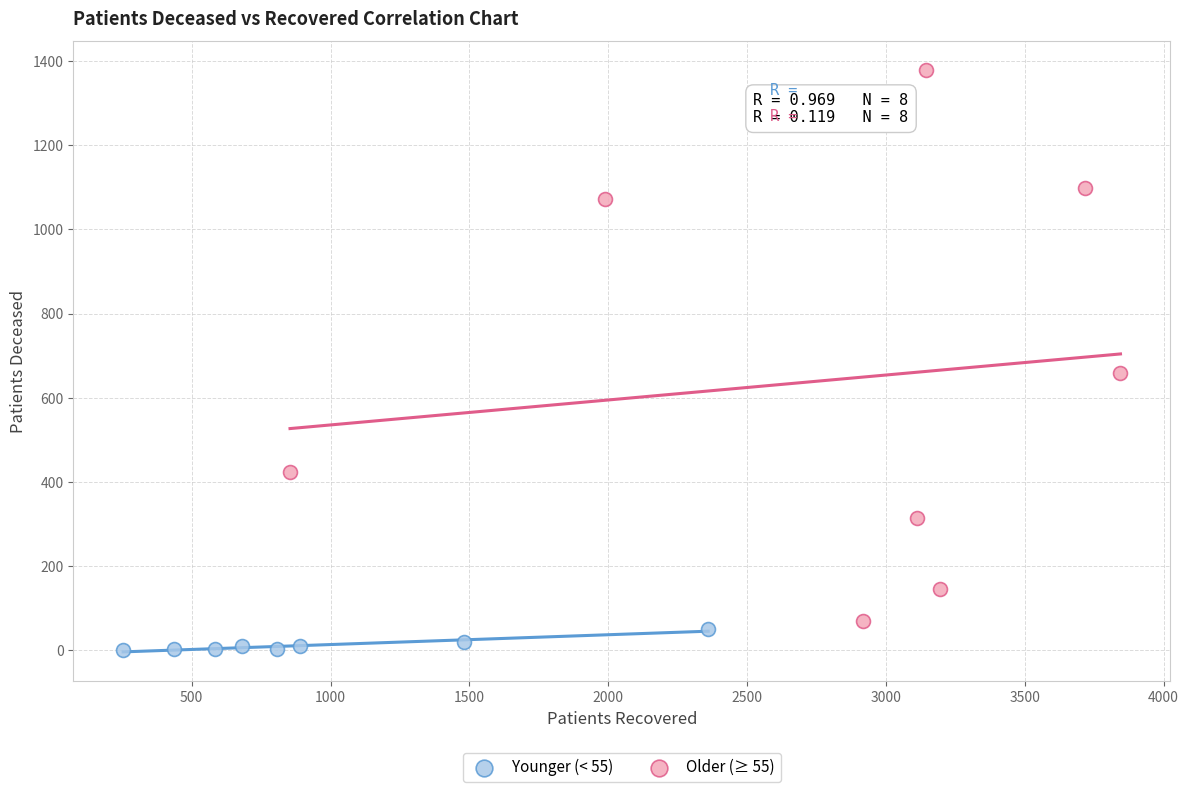

Which series has the largest Y range (max minus min)?

Older (≥ 55)